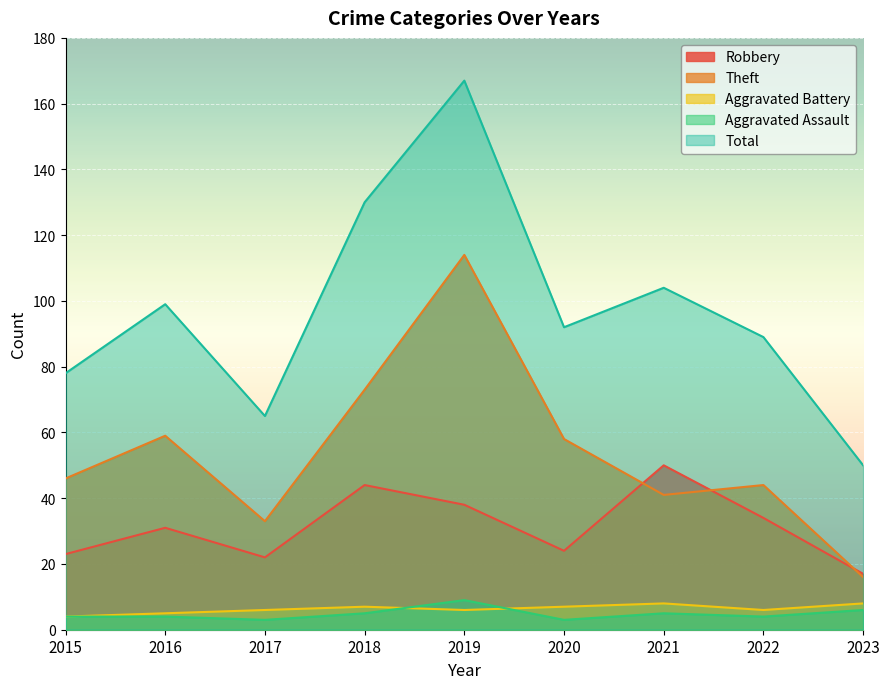

How many times do Aggravated Assault and Aggravated Battery cross each other?

2